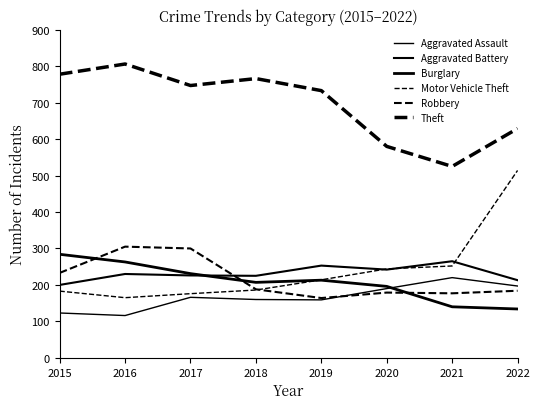

Count the number of data series in this chart.

6